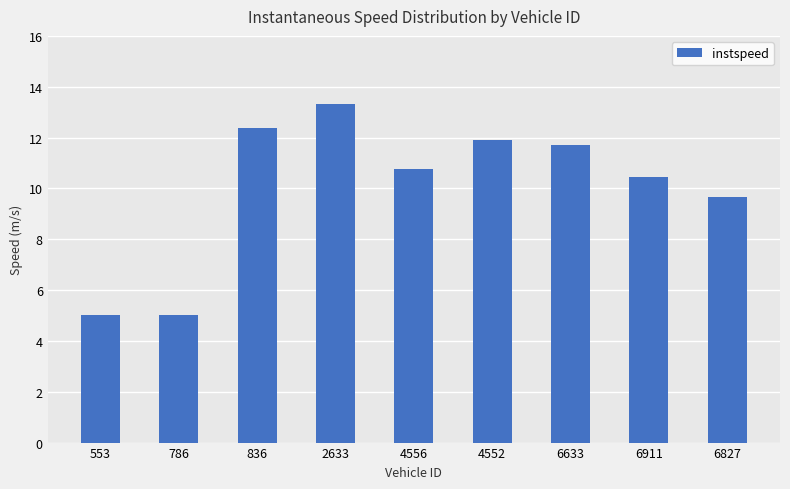

The chart shows a value of 7.5 at 553. True or false?

False